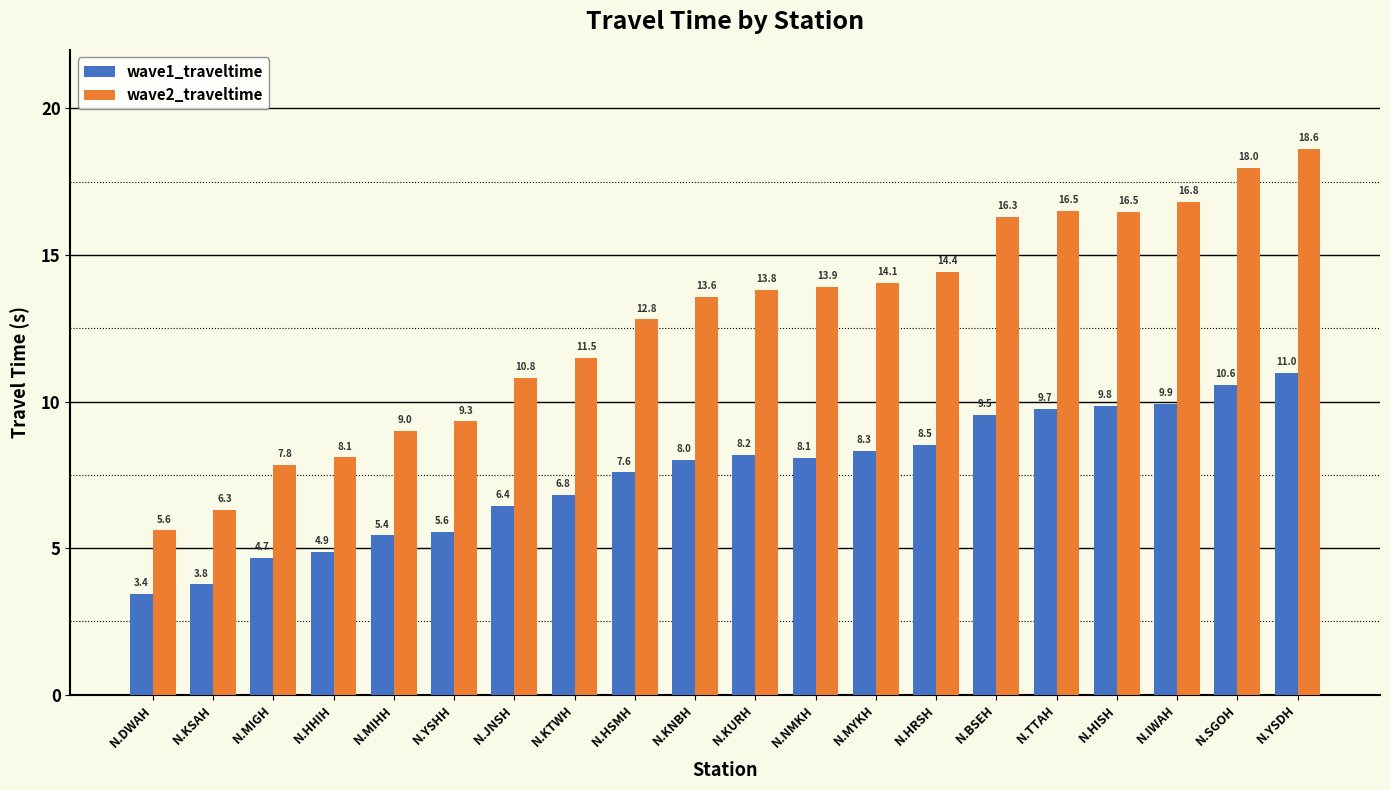

Which category has the lowest value across all series?

N.DWAH